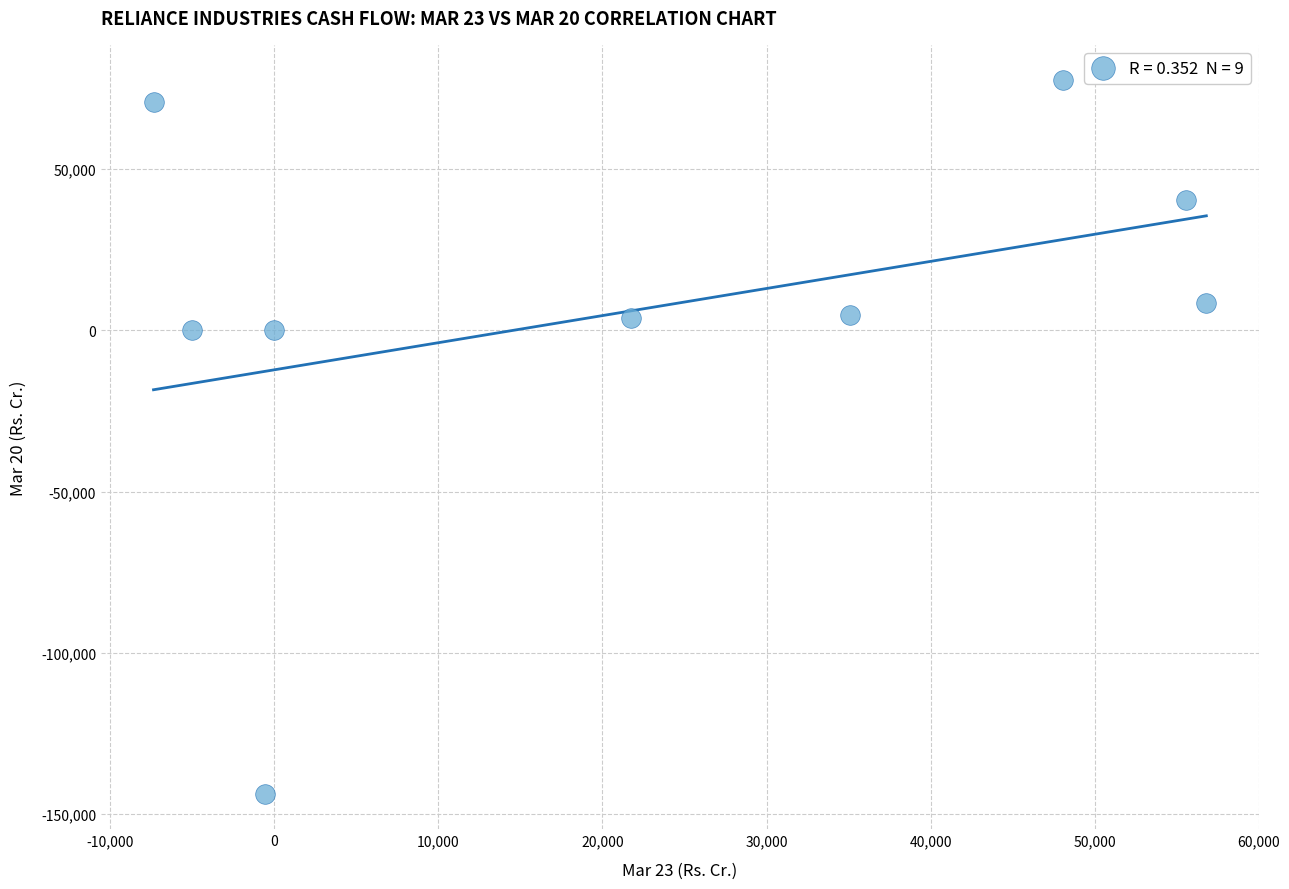

What is the average X value?

22699